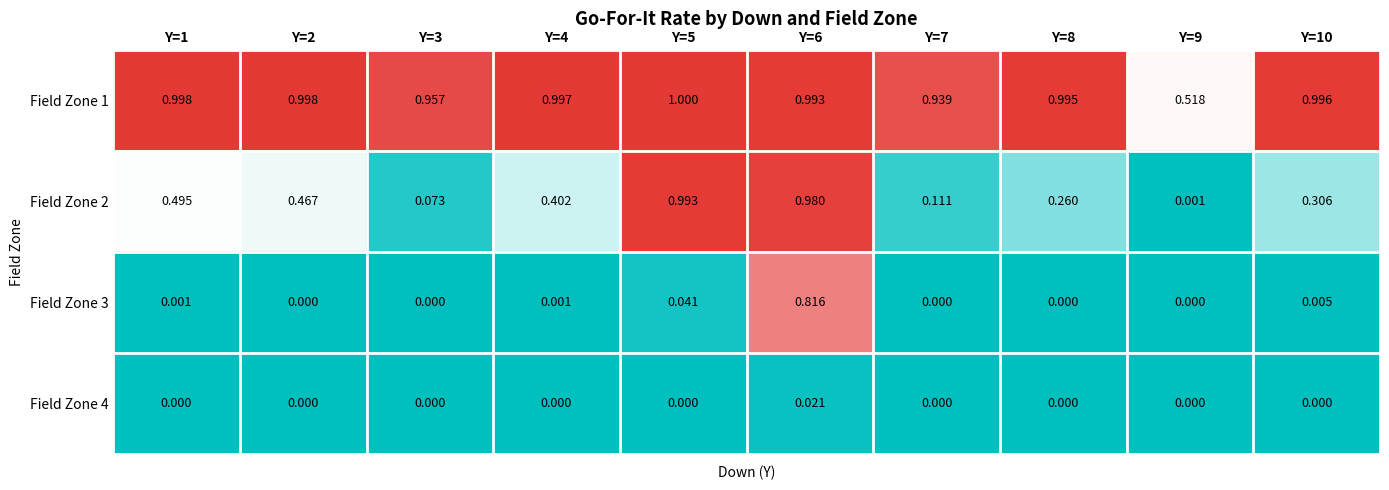

At how many categories does at least one series exceed 0?

10